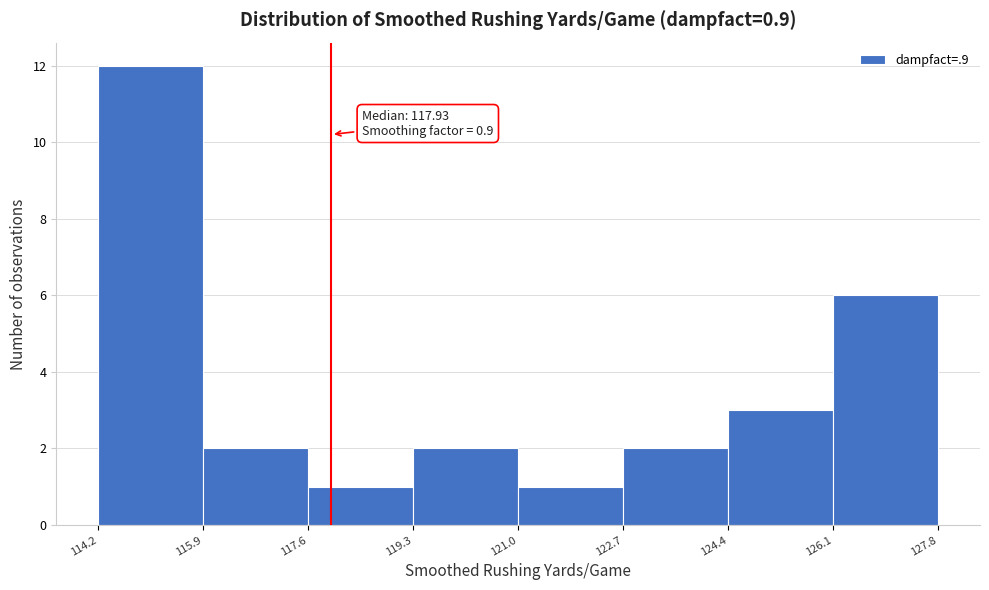

Over which range of the x-axis is the bar tallest?

114.2 to 115.9